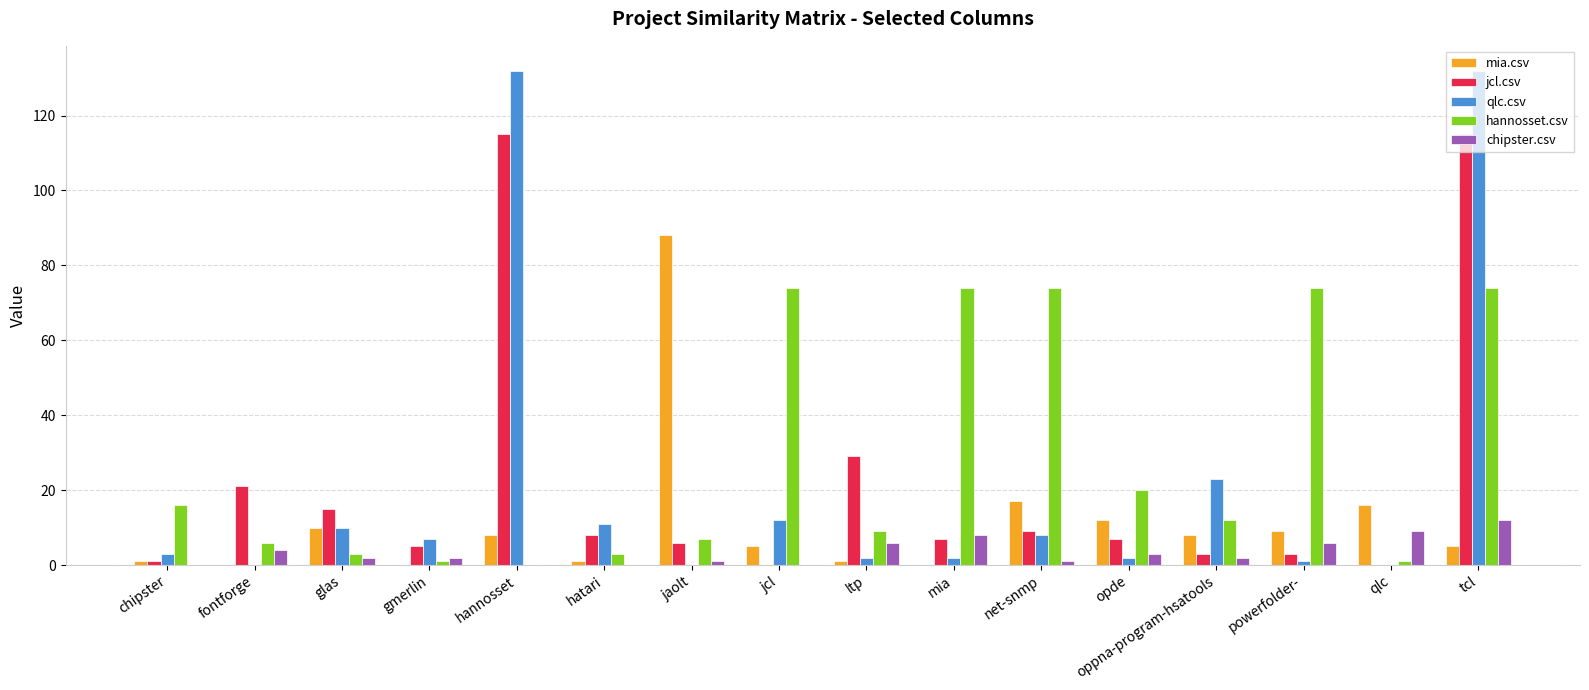

What is the greatest value displayed?

132